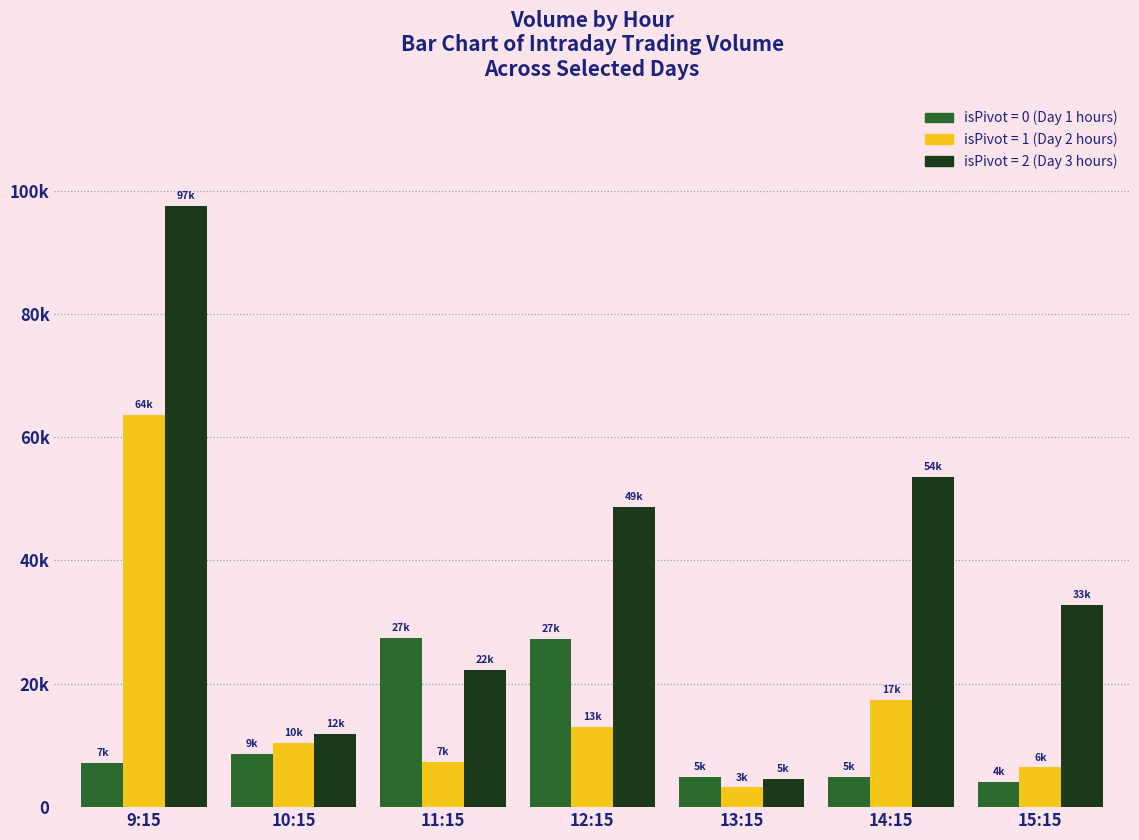

What is the maximum value shown in the chart?

97449